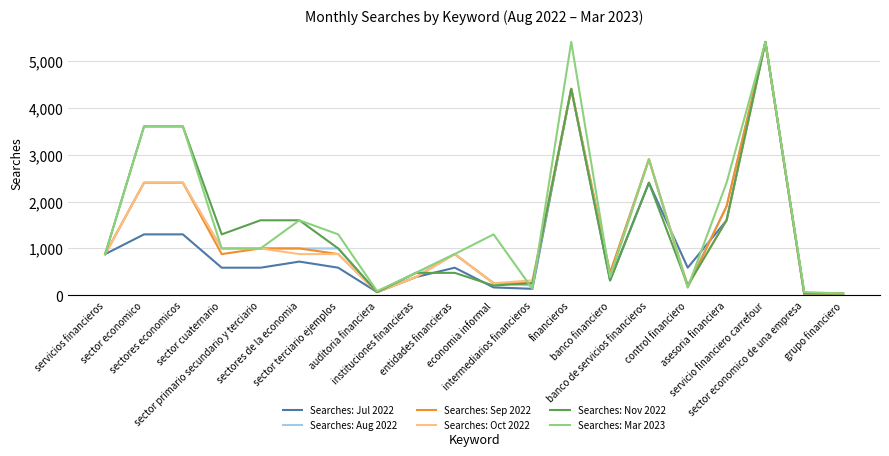

What is the highest value of the Searches: Sep 2022 series?

5400